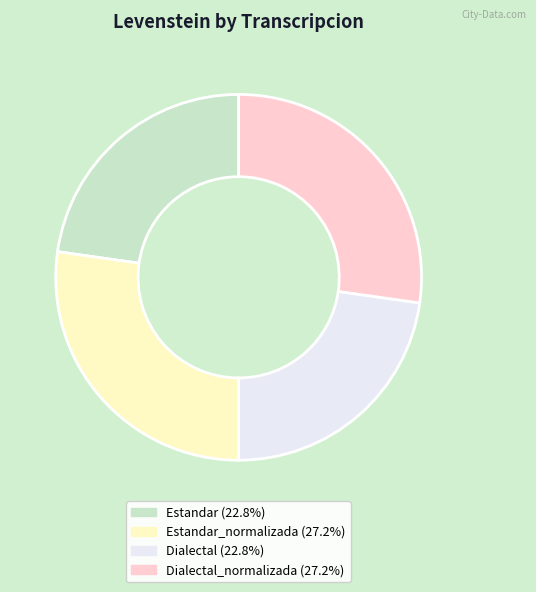

Does any single category account for the majority?

No